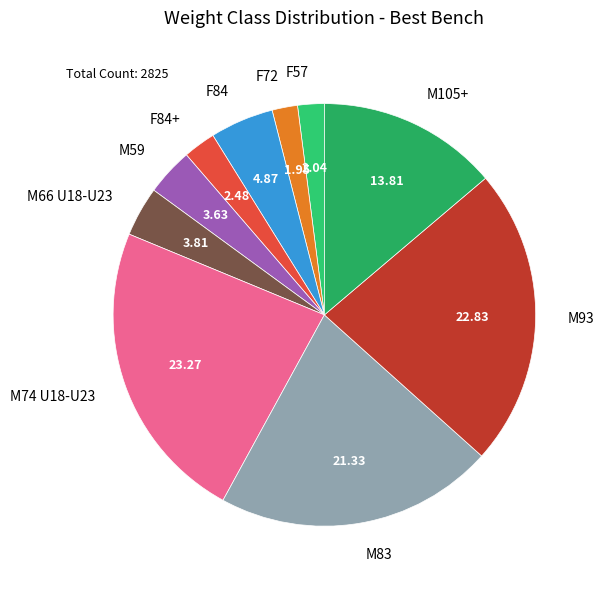

Does any single category account for the majority?

No